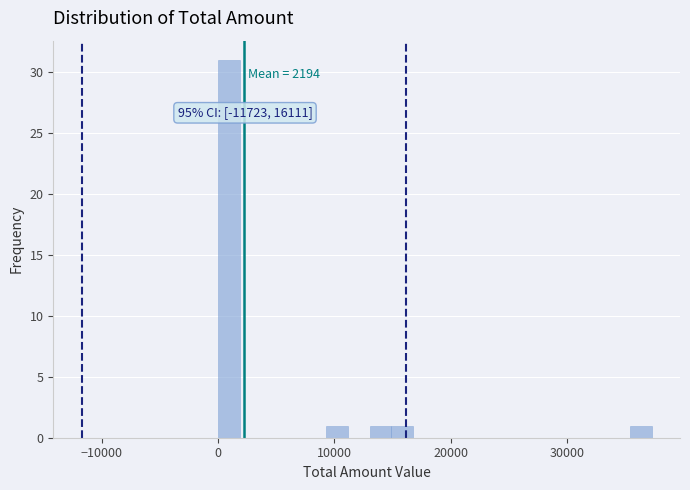

Around what value on the x-axis is the tallest bar? Give the approximate position of its centre, as read against the axis.

1000